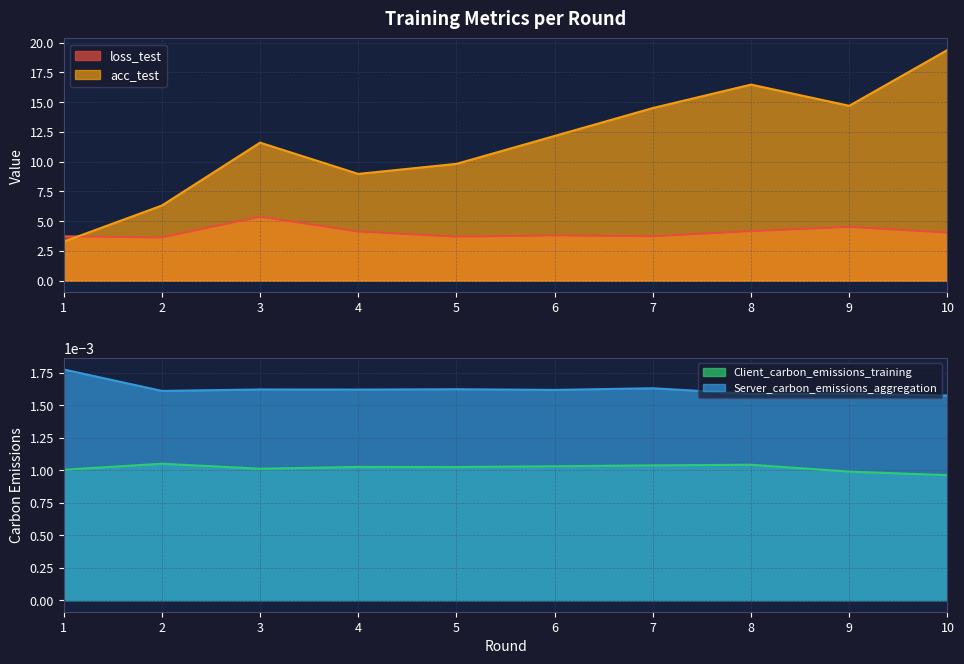

How many data points in loss_test are above 4?

5